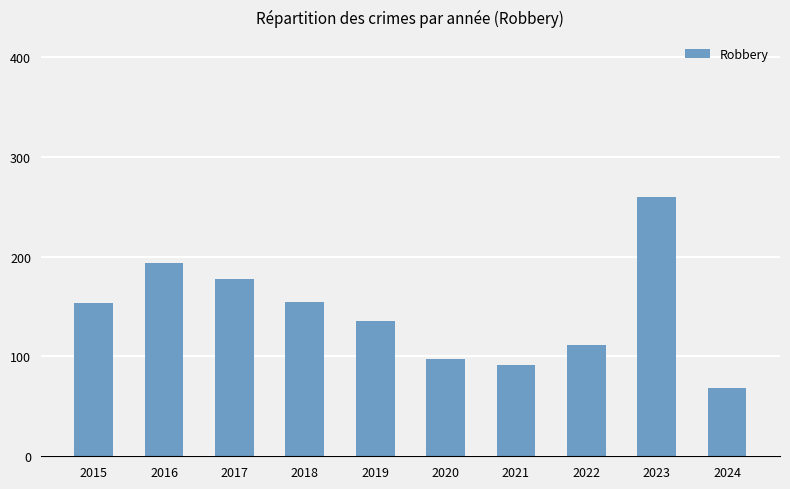

Count the number of data series in this chart.

1